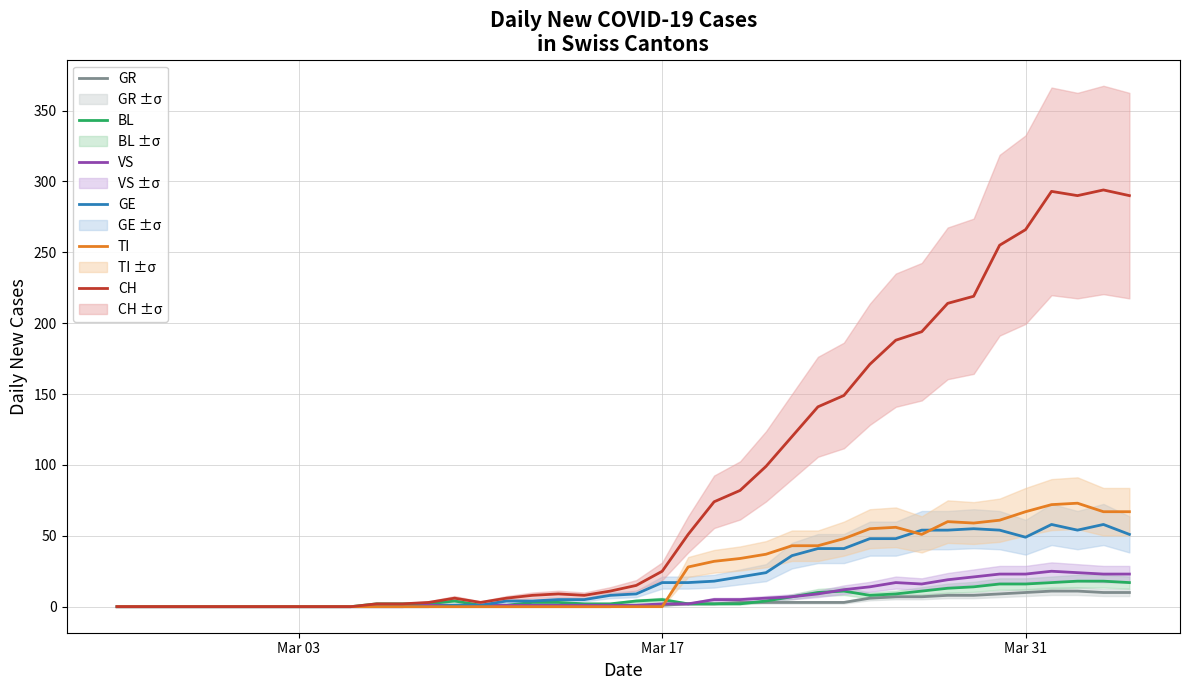

Is it true that TI equals -22 at Mar 17?

False